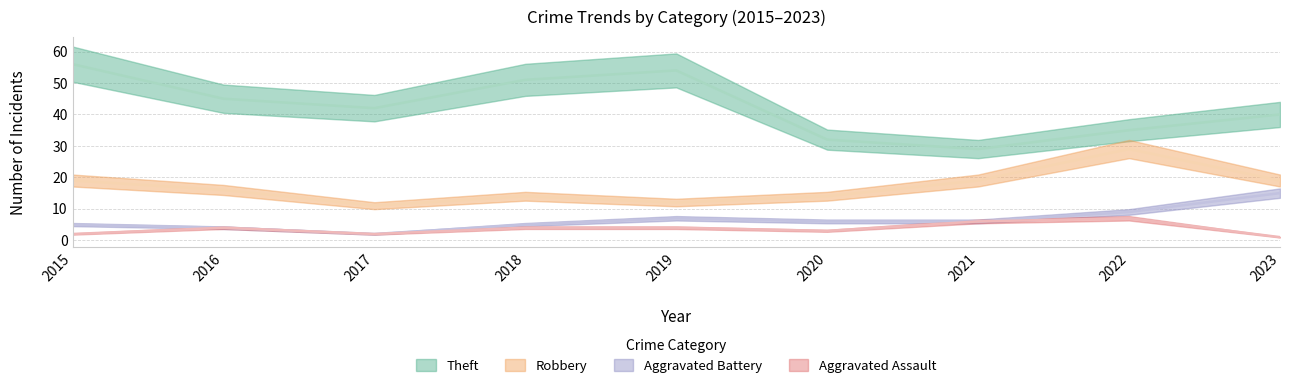

How many values in the Robbery series exceed 16?

4